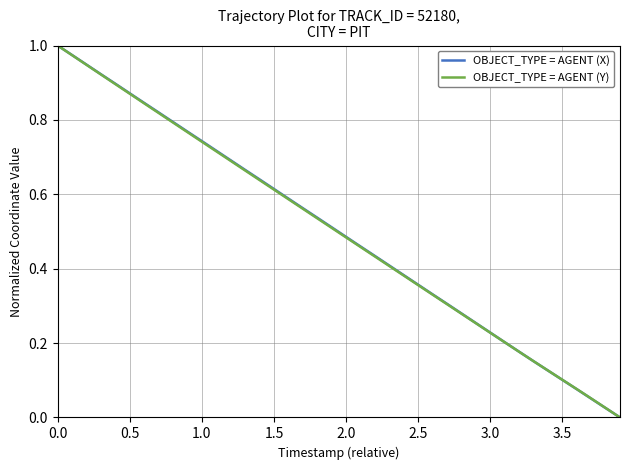

List the series in order of their peak value, lowest first.

OBJECT_TYPE = AGENT (X), OBJECT_TYPE = AGENT (Y)